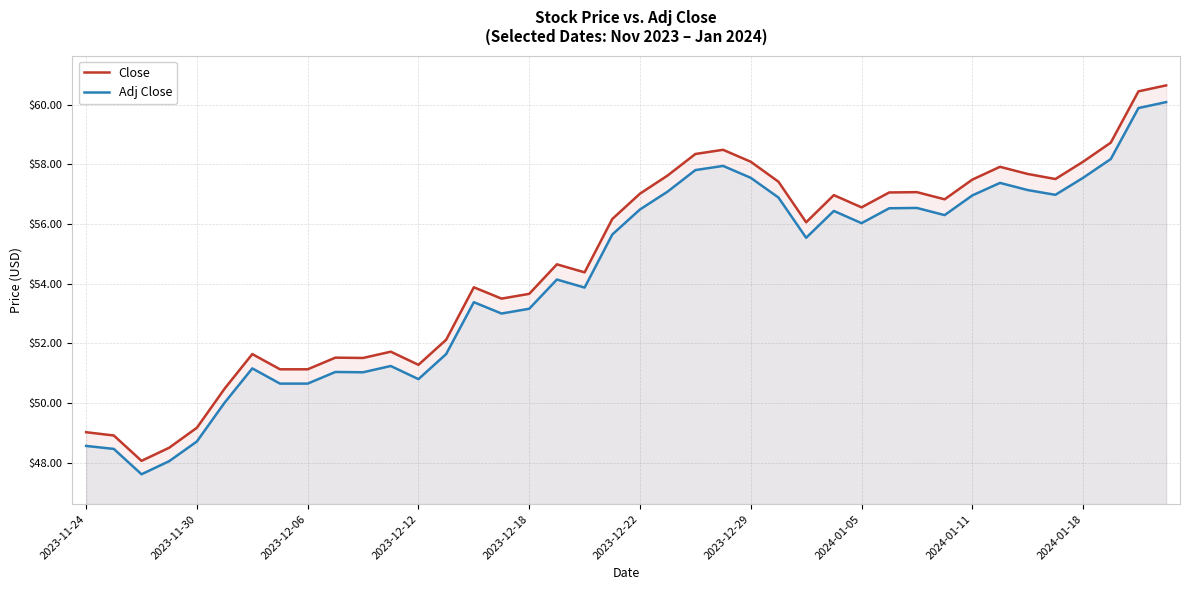

What is the smallest value displayed?

47.6